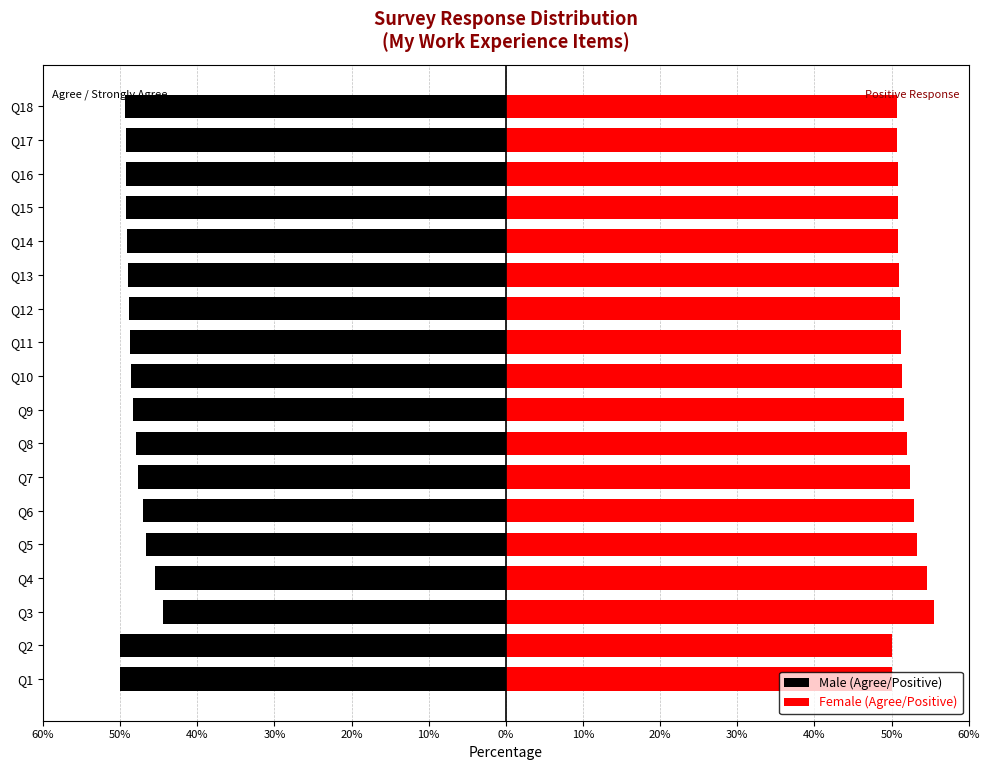

True or false: Male (Agree/Positive) has a value of -65.9 at Q16.

False